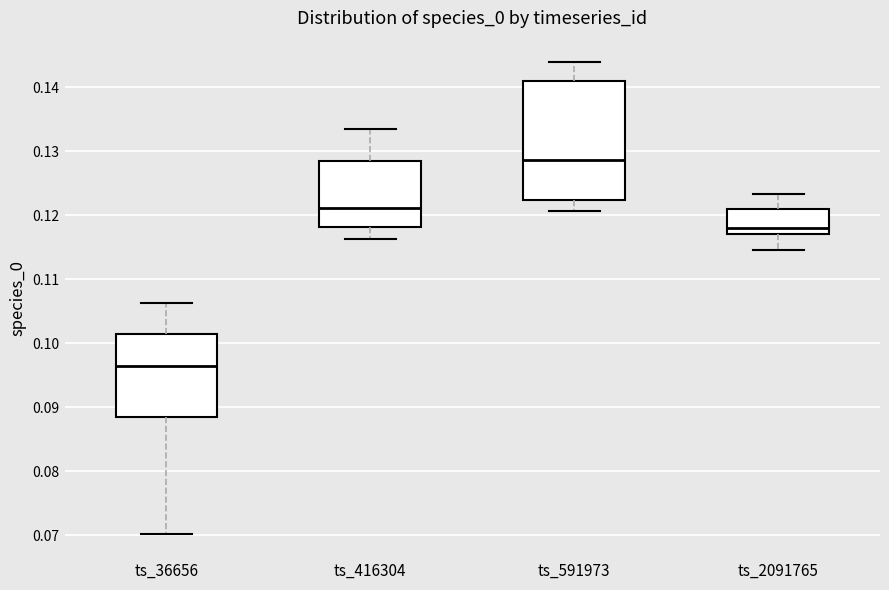

Reading left to right, read every box against the y-axis: the position of its median line, the range the box covers, and the ends of its whiskers. The values are not printed on the chart, so give them approximately, as read against the axis.

ts_36656: median 0.096, box 0.088 to 0.101, whiskers 0.070 to 0.106
ts_416304: median 0.121, box 0.118 to 0.128, whiskers 0.116 to 0.133
ts_591973: median 0.129, box 0.122 to 0.141, whiskers 0.121 to 0.144
ts_2091765: median 0.118, box 0.117 to 0.121, whiskers 0.115 to 0.123